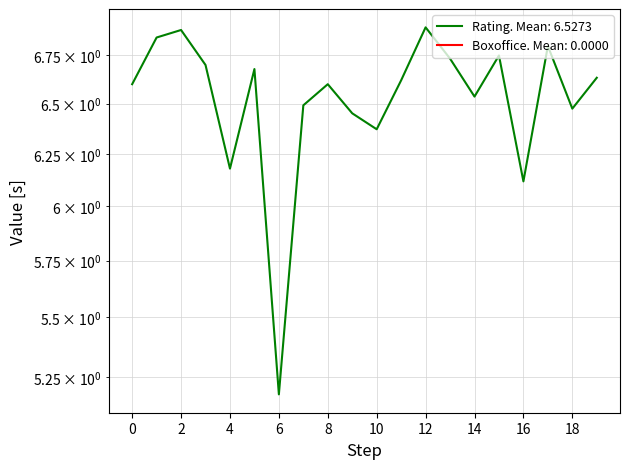

Reading left to right, transcribe all the data shown in this chart.

6.6	6.8	6.9	6.7	6.2	6.7	5.2	6.5	6.6	6.5	6.4	6.6	6.9	6.7	6.5	6.8	6.1	6.8	6.5	6.6